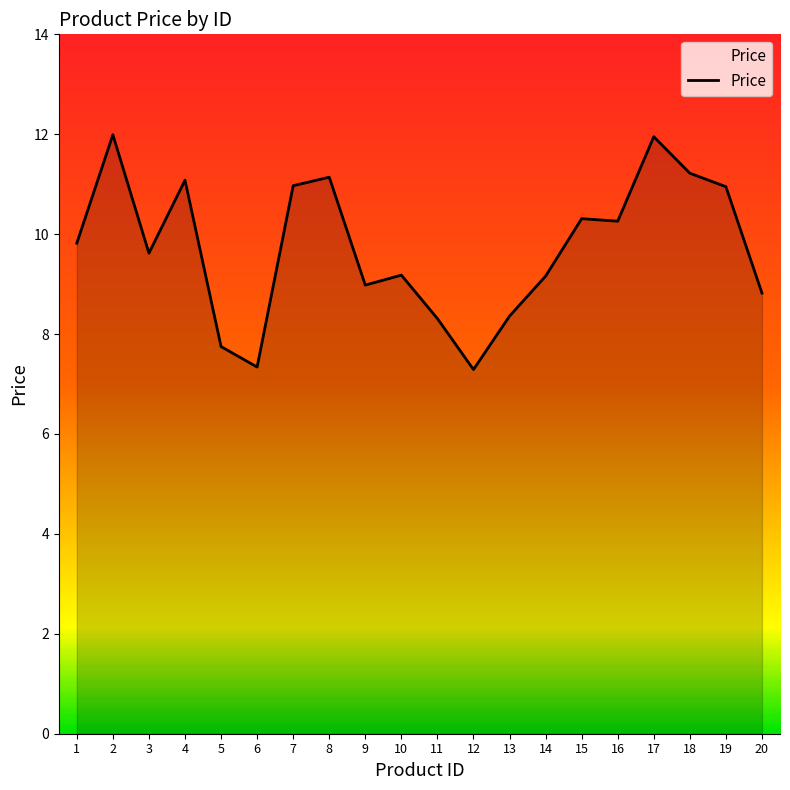

What is the difference between the values at 9 and 18?

2.2